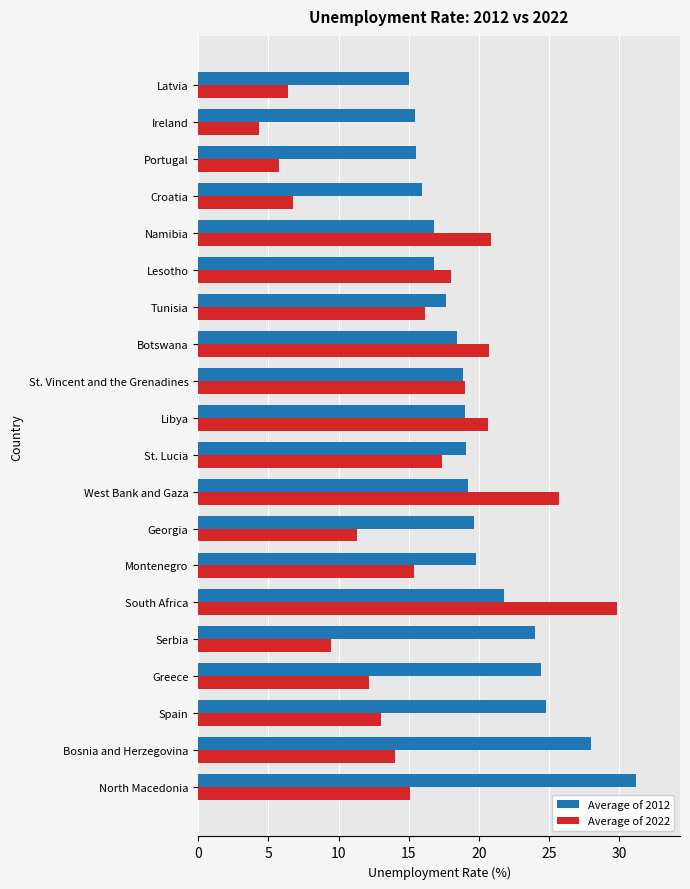

The value of Average of 2012 at Tunisia is 17.6. True or false?

True